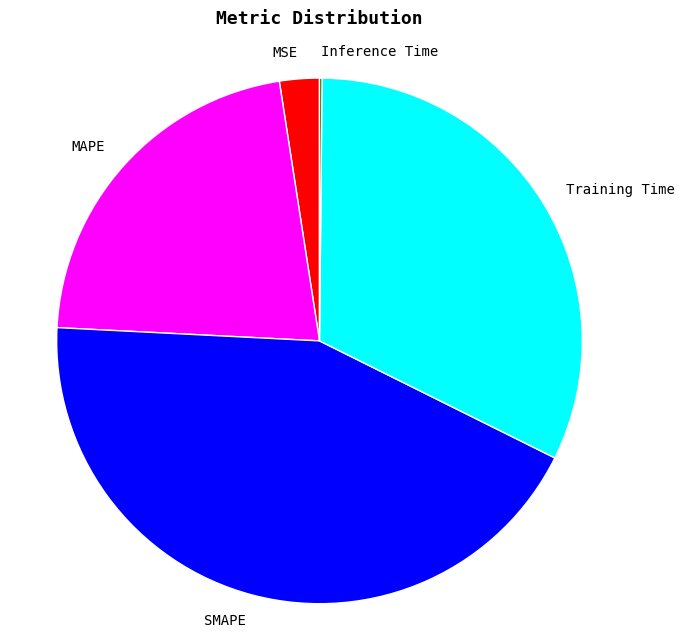

Which has a higher value, Training Time or SMAPE?

SMAPE